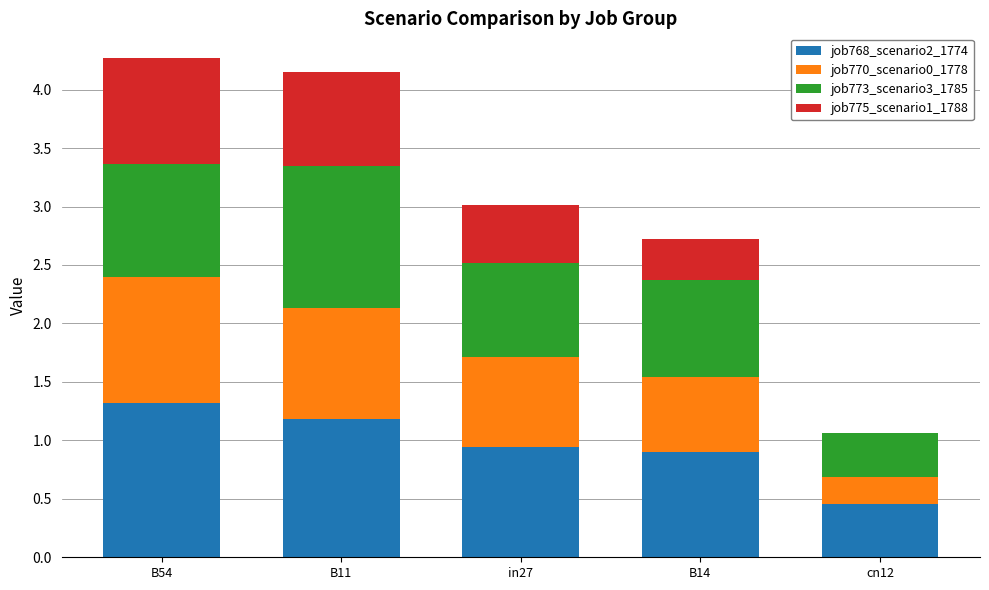

Are the bars horizontal?

No